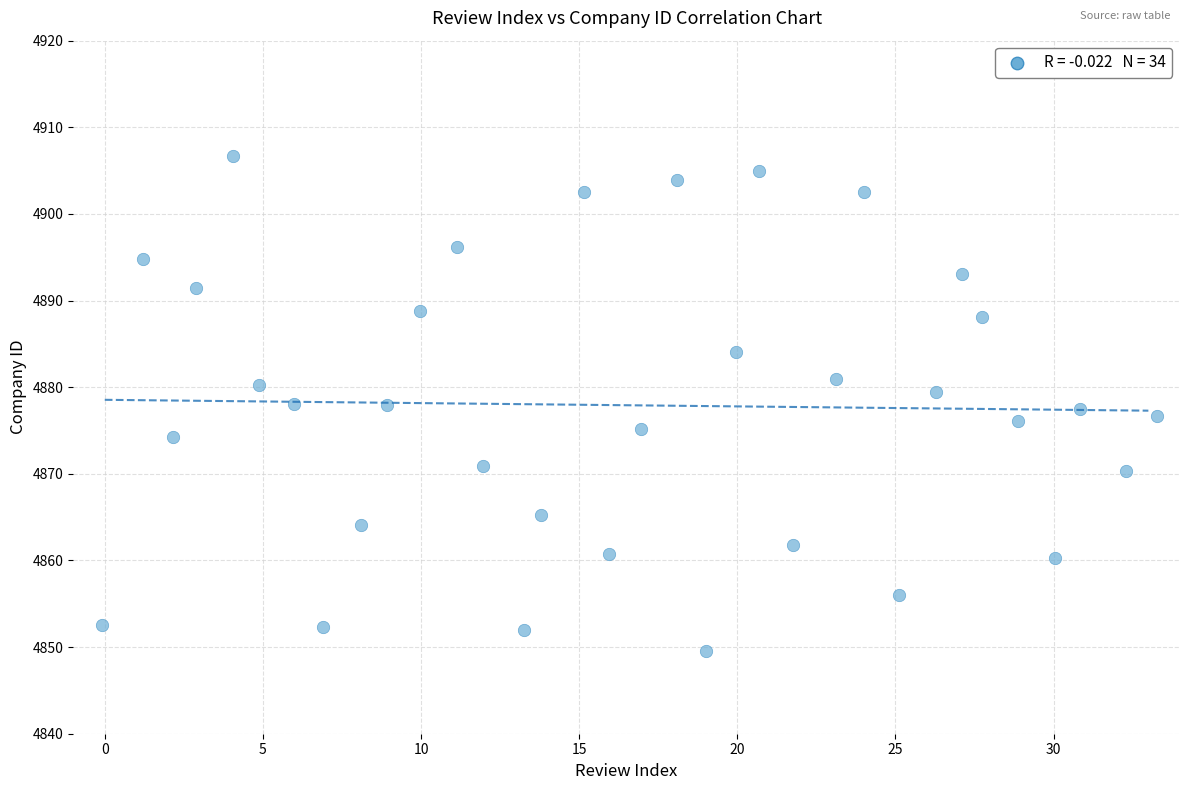

What is the range of X values (max minus min)?

33.3